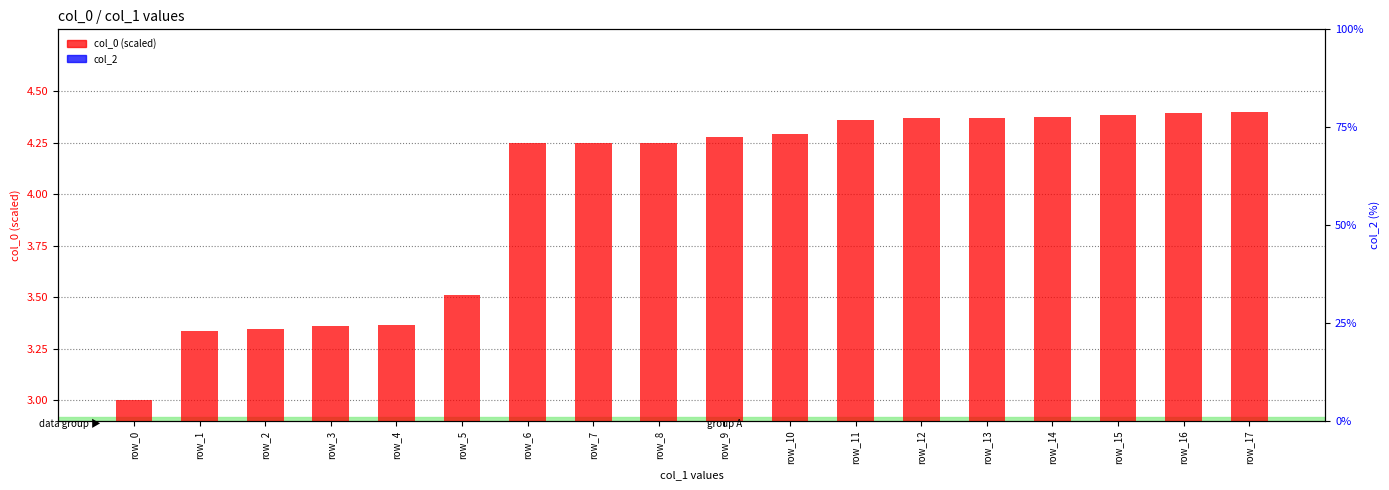

Where does the col_0 (scaled) series first go above 4?

row_6